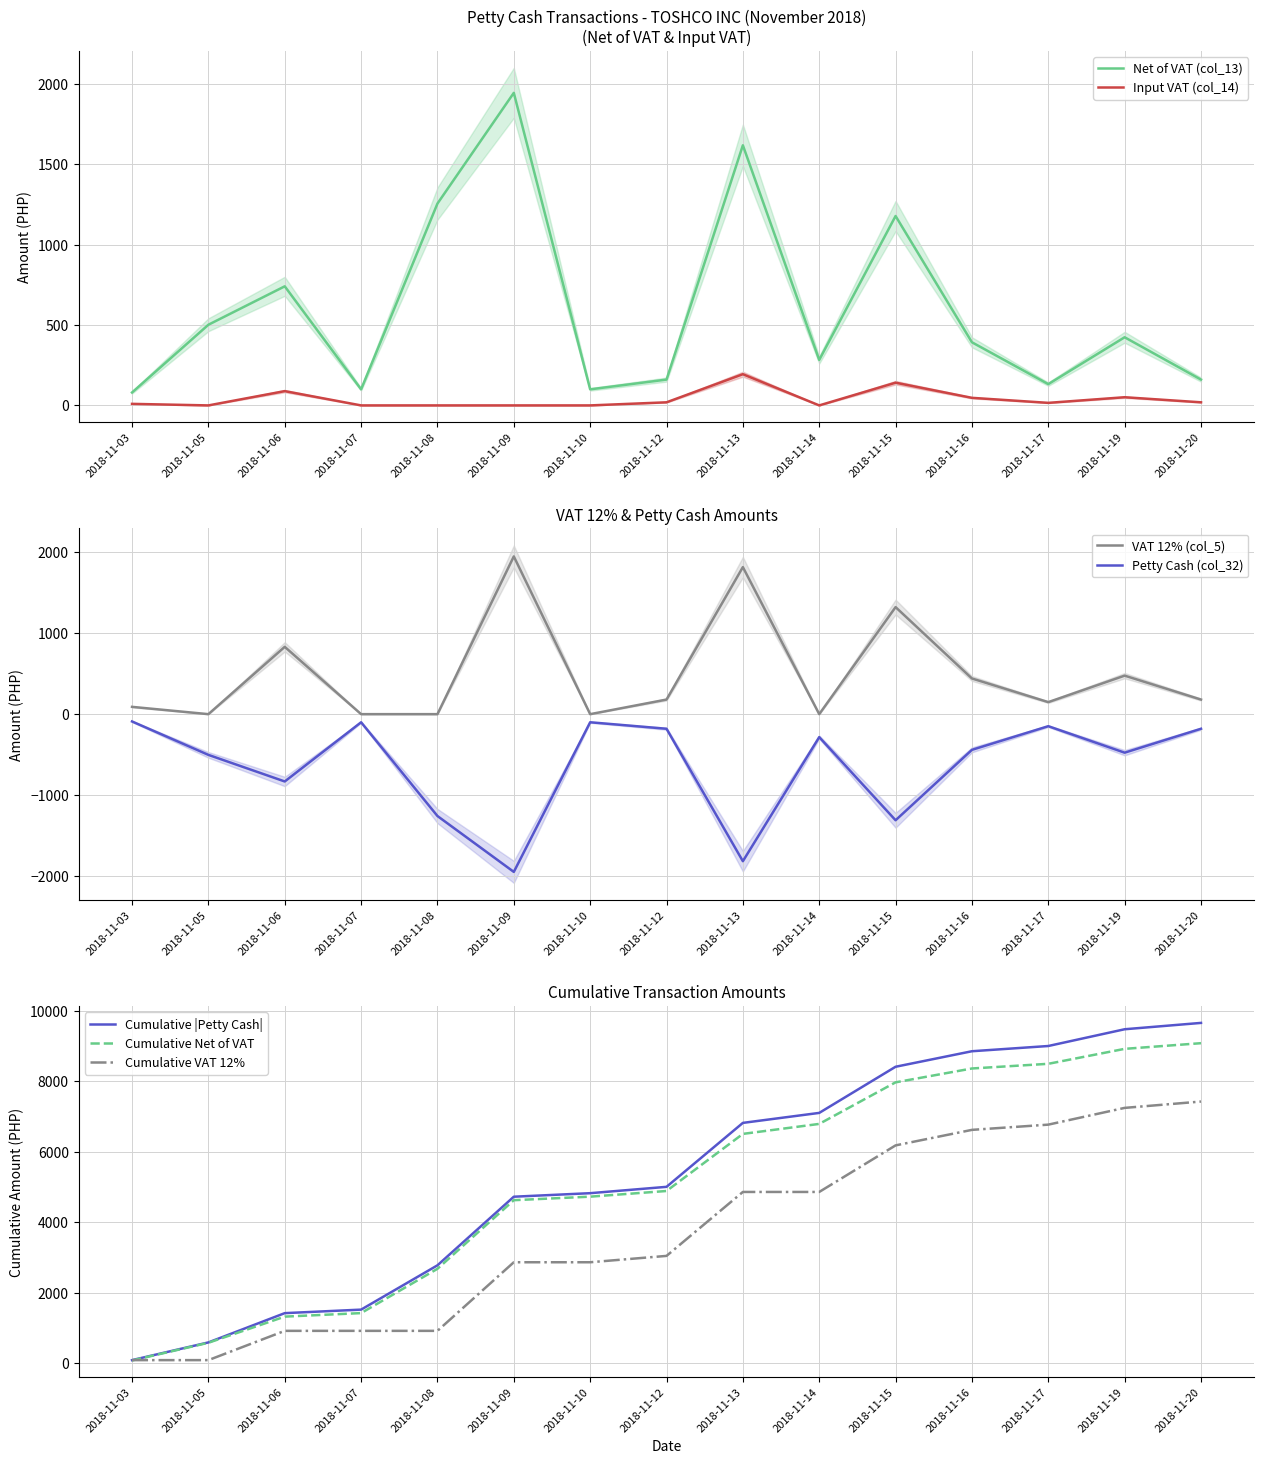

True or false: Input VAT (col_14) and Net of VAT (col_13) cross at least once.

False